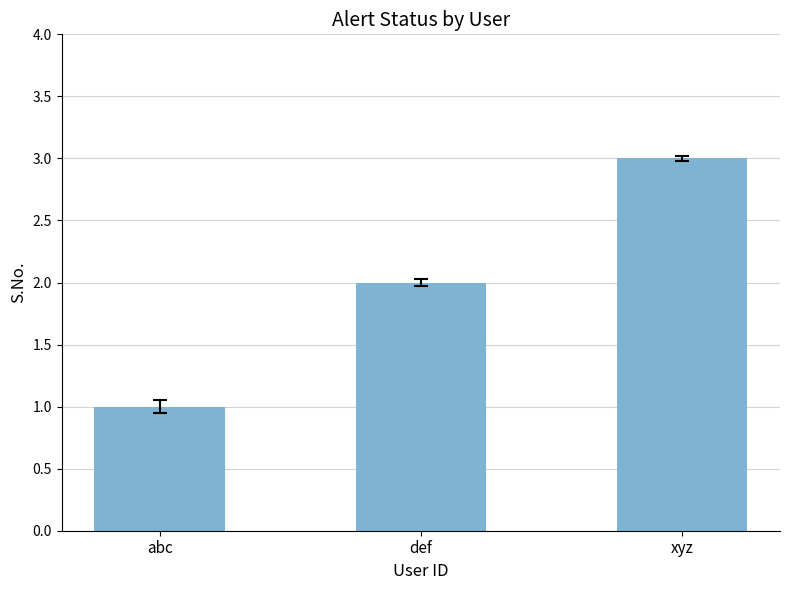

What is the value of the 2nd bar from the left?

2